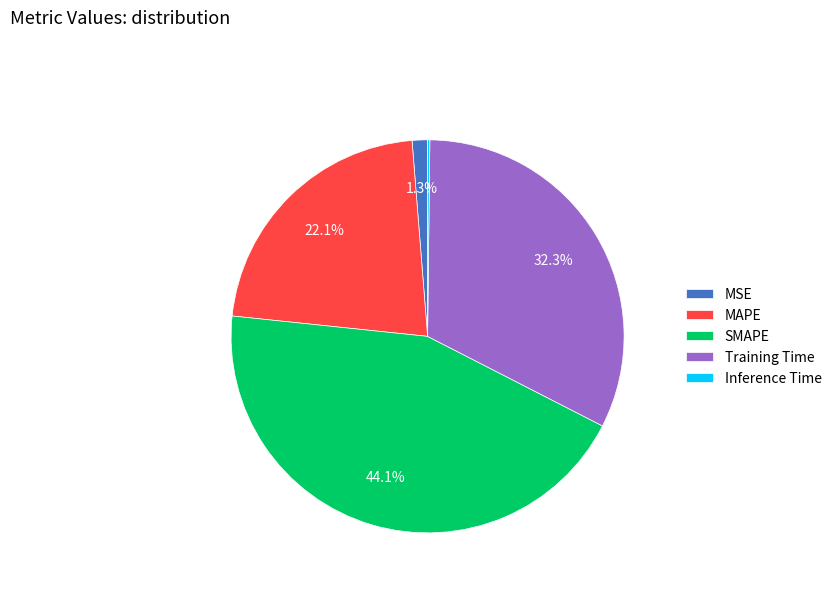

Is there a majority slice in this chart?

No